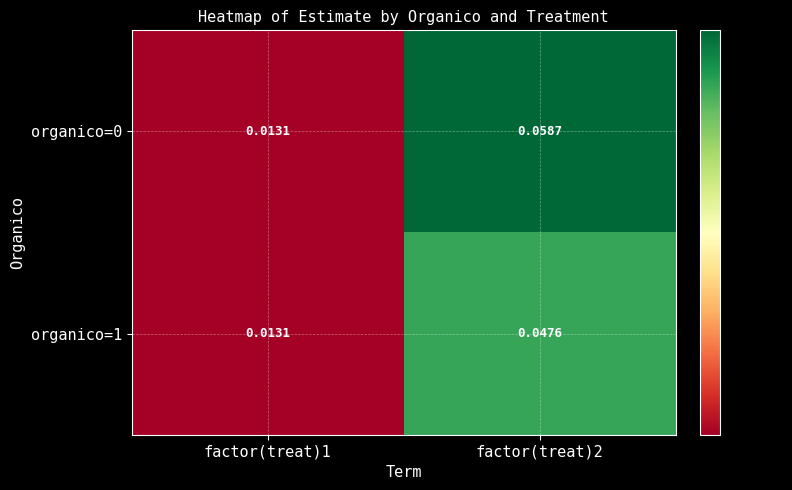

At how many categories does at least one series exceed 0?

2